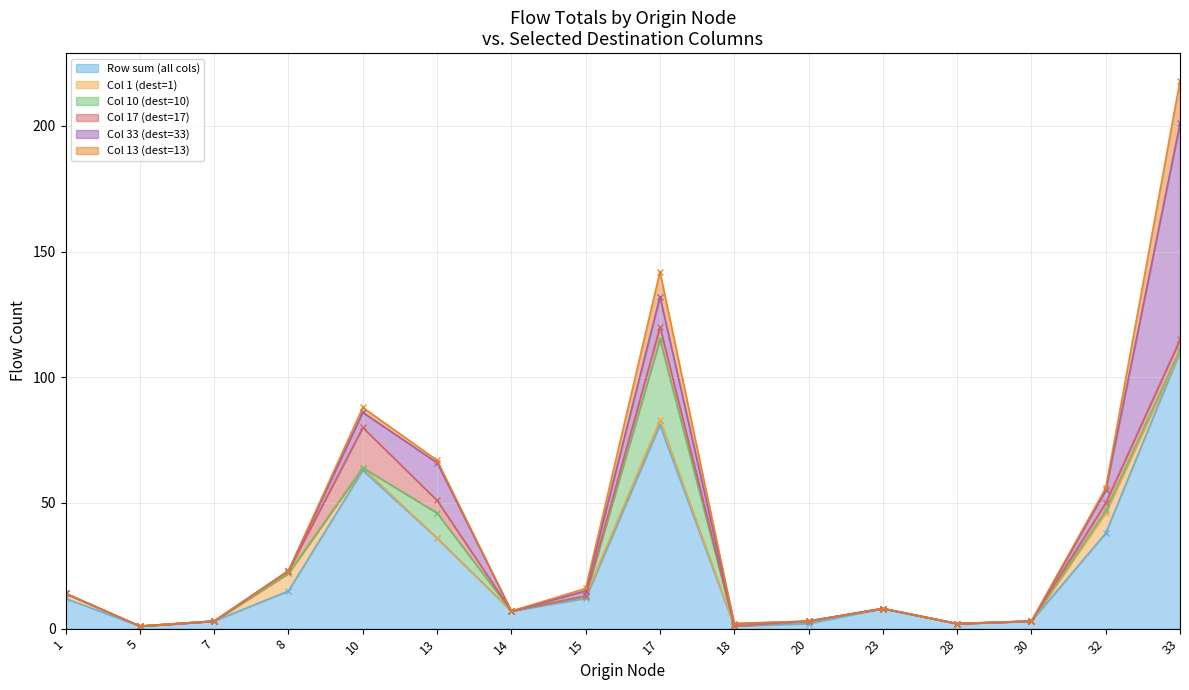

What is the total value across all series at 13?

67